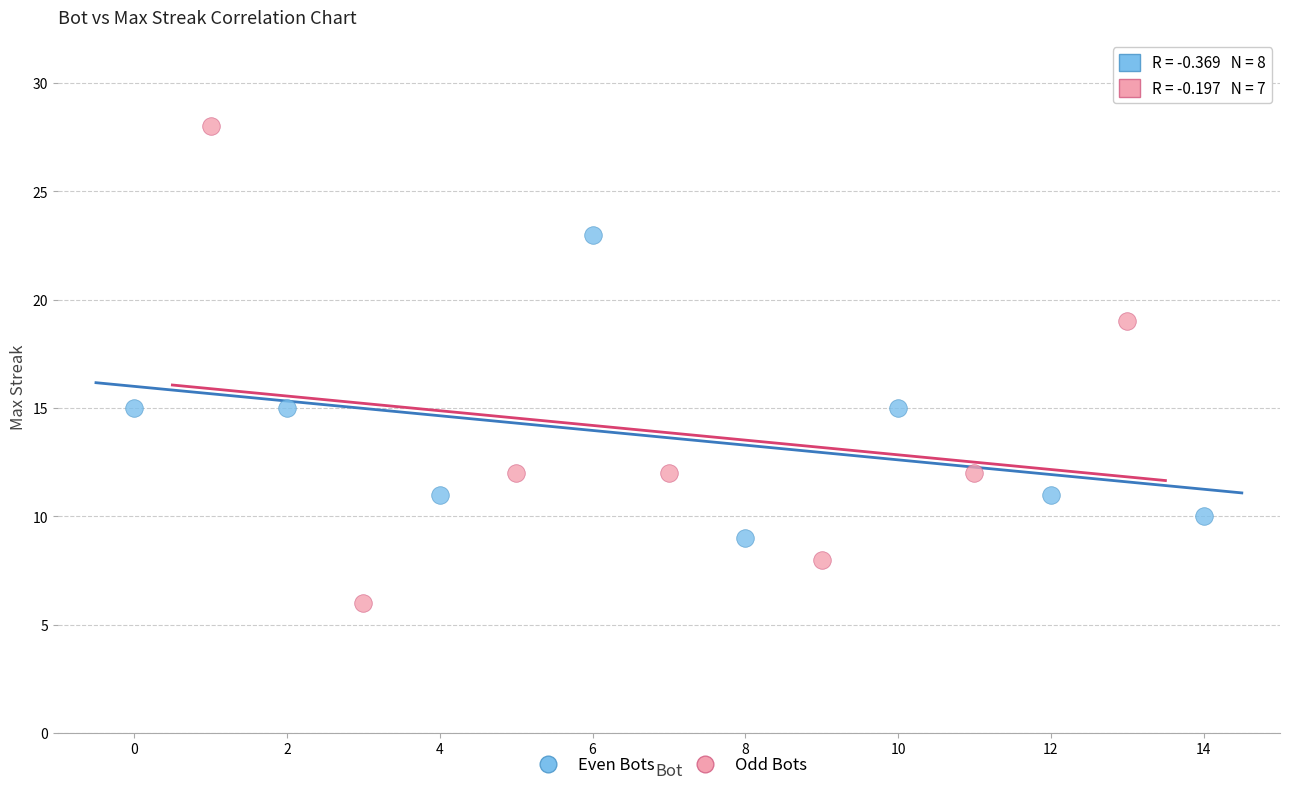

Which series has the widest spread of Y values?

Odd Bots